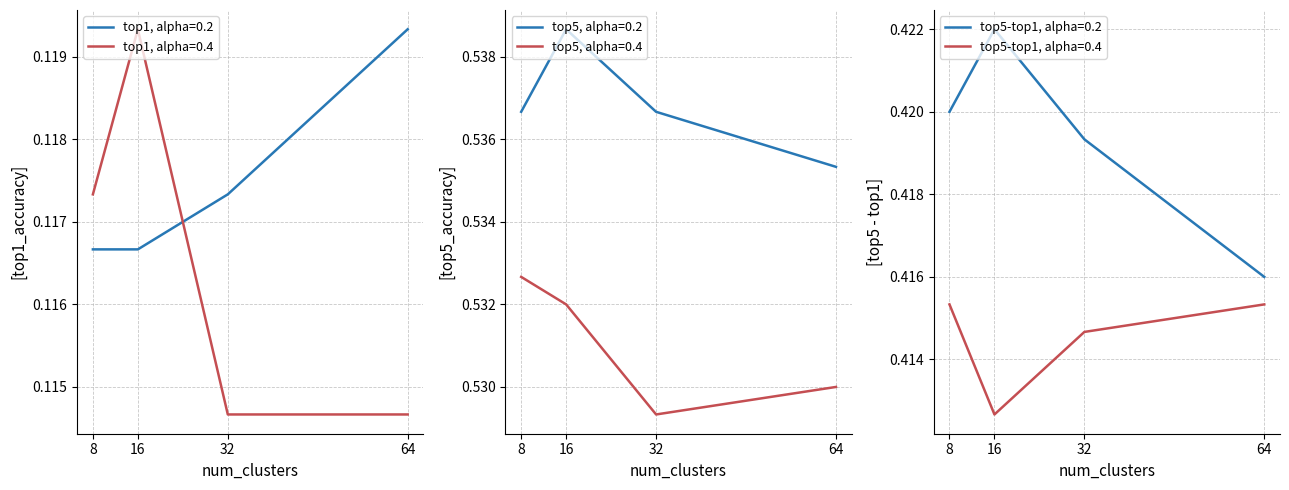

Does the chart display data point markers on the line(s)?

No